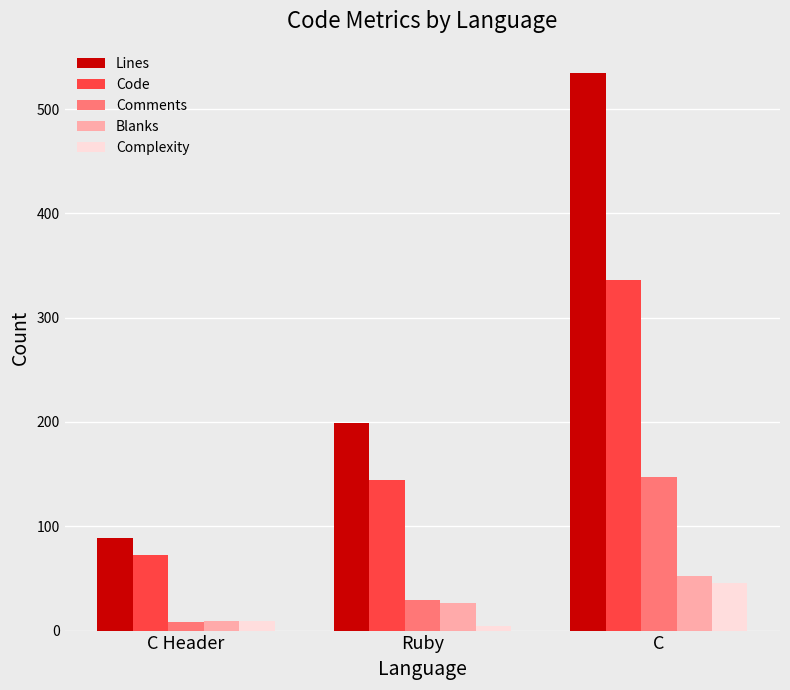

What is the total value across all series at Ruby?

402